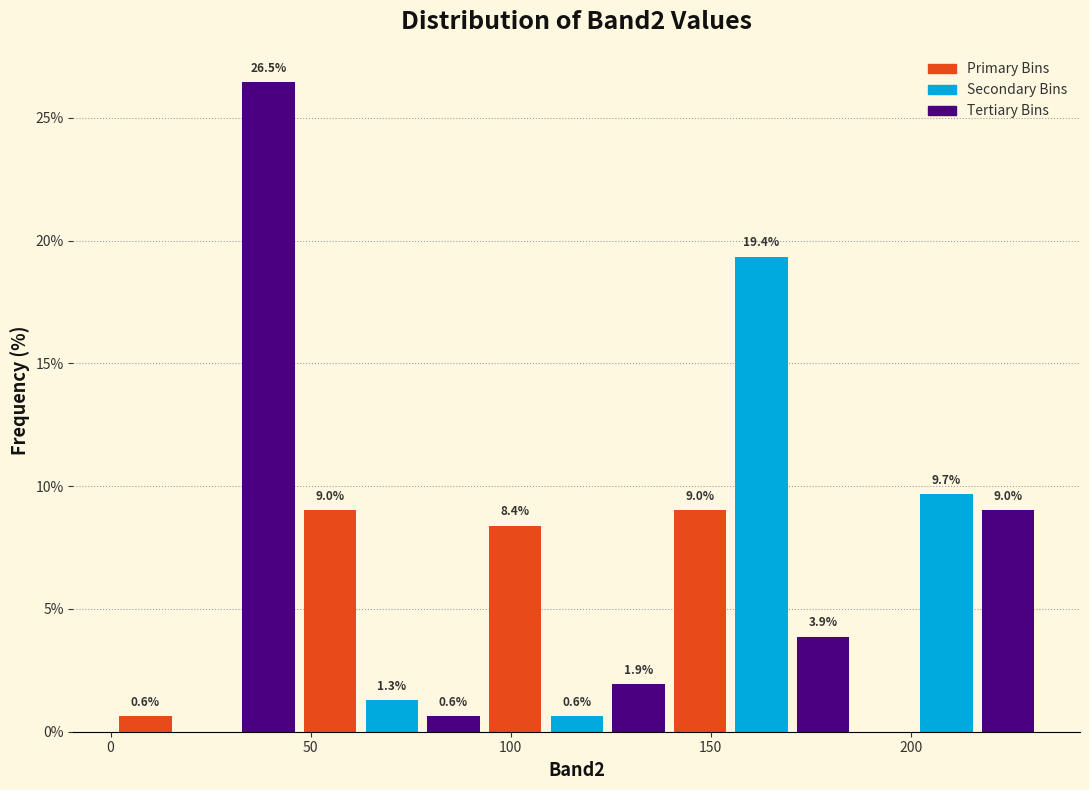

Read against the x-axis, roughly where is the centre of the tallest bar?

40